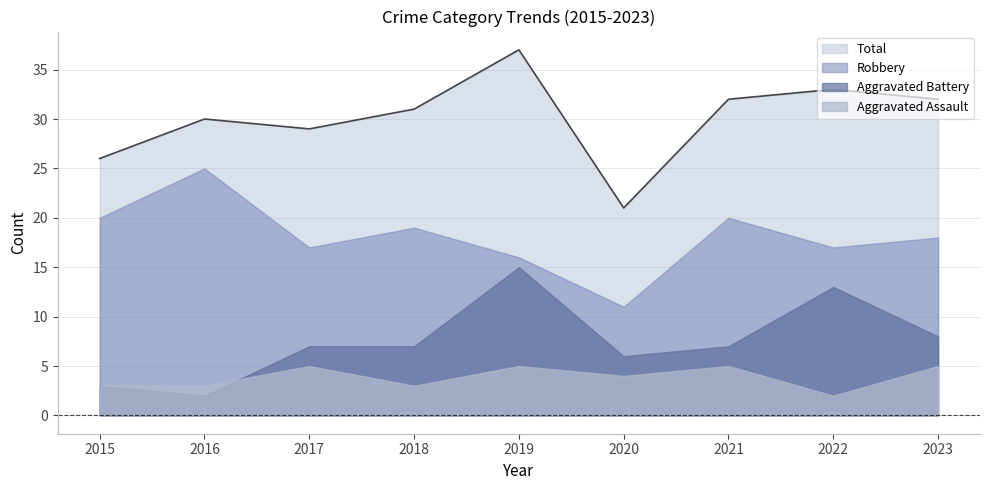

What is the smallest value displayed?

2